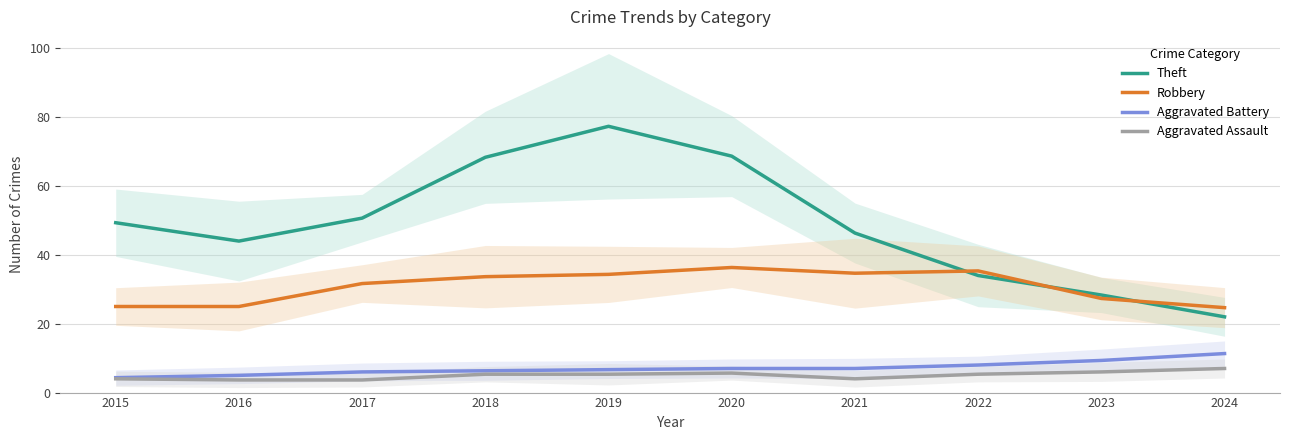

True or false: Theft and Aggravated Battery cross at least once.

False